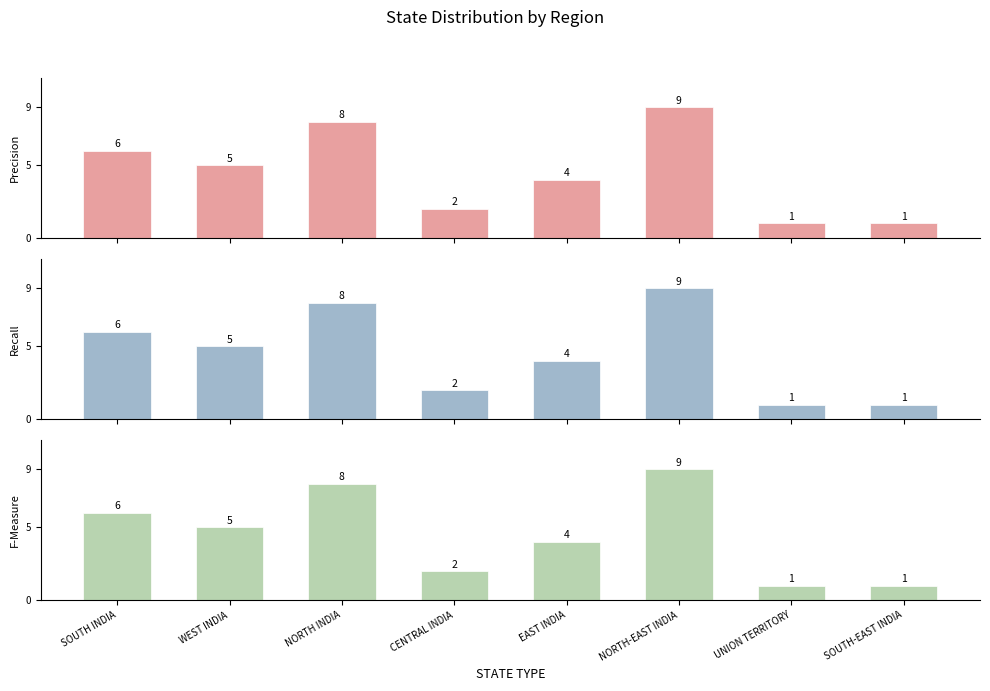

True or false: Recall has a value of 4 at NORTH-EAST INDIA.

False